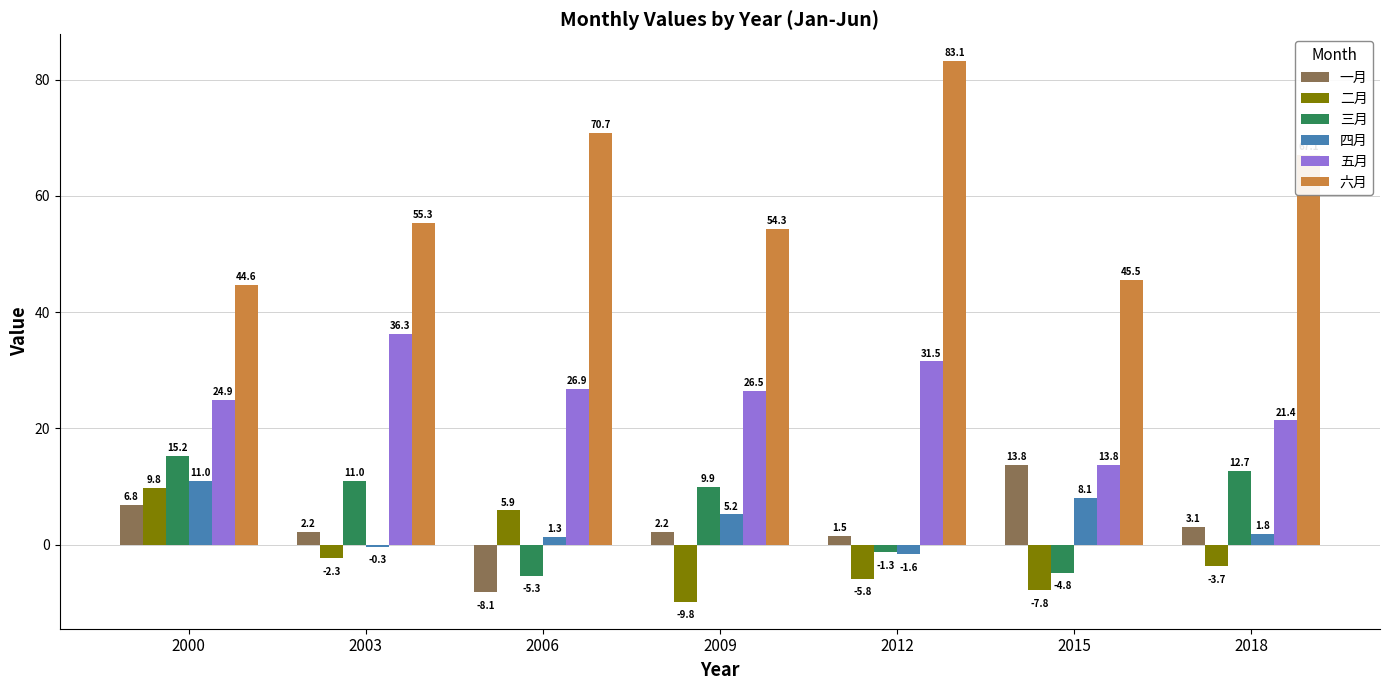

Is the value of 三月 at 2018 greater than the value of 四月 at 2009?

Yes